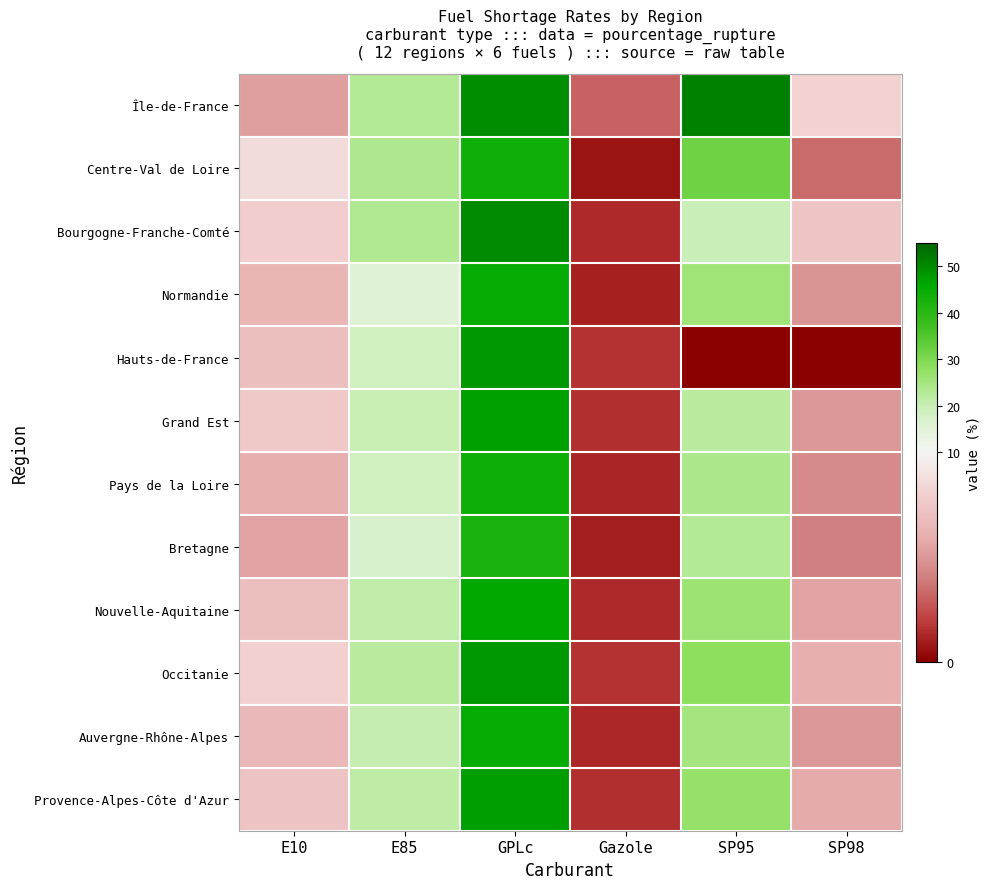

At how many categories does at least one series exceed 34?

2